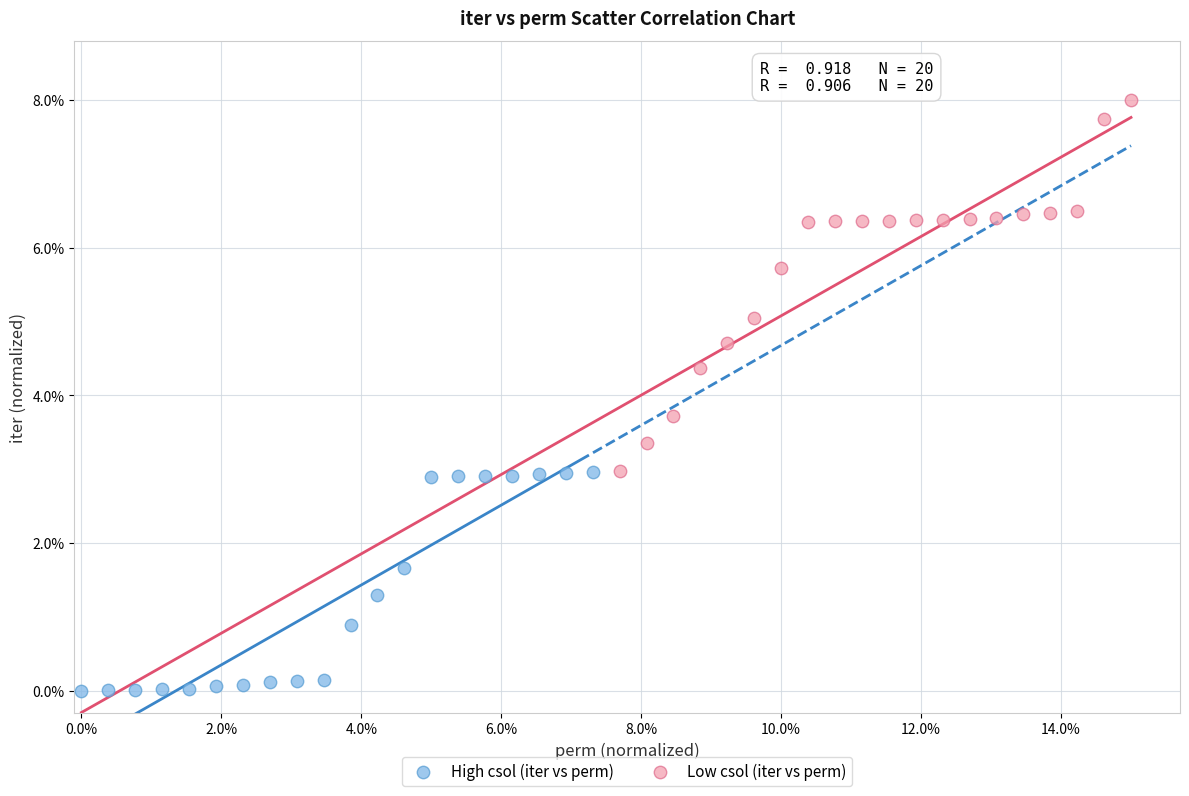

Which series has the largest Y range (max minus min)?

Low csol (iter vs perm)